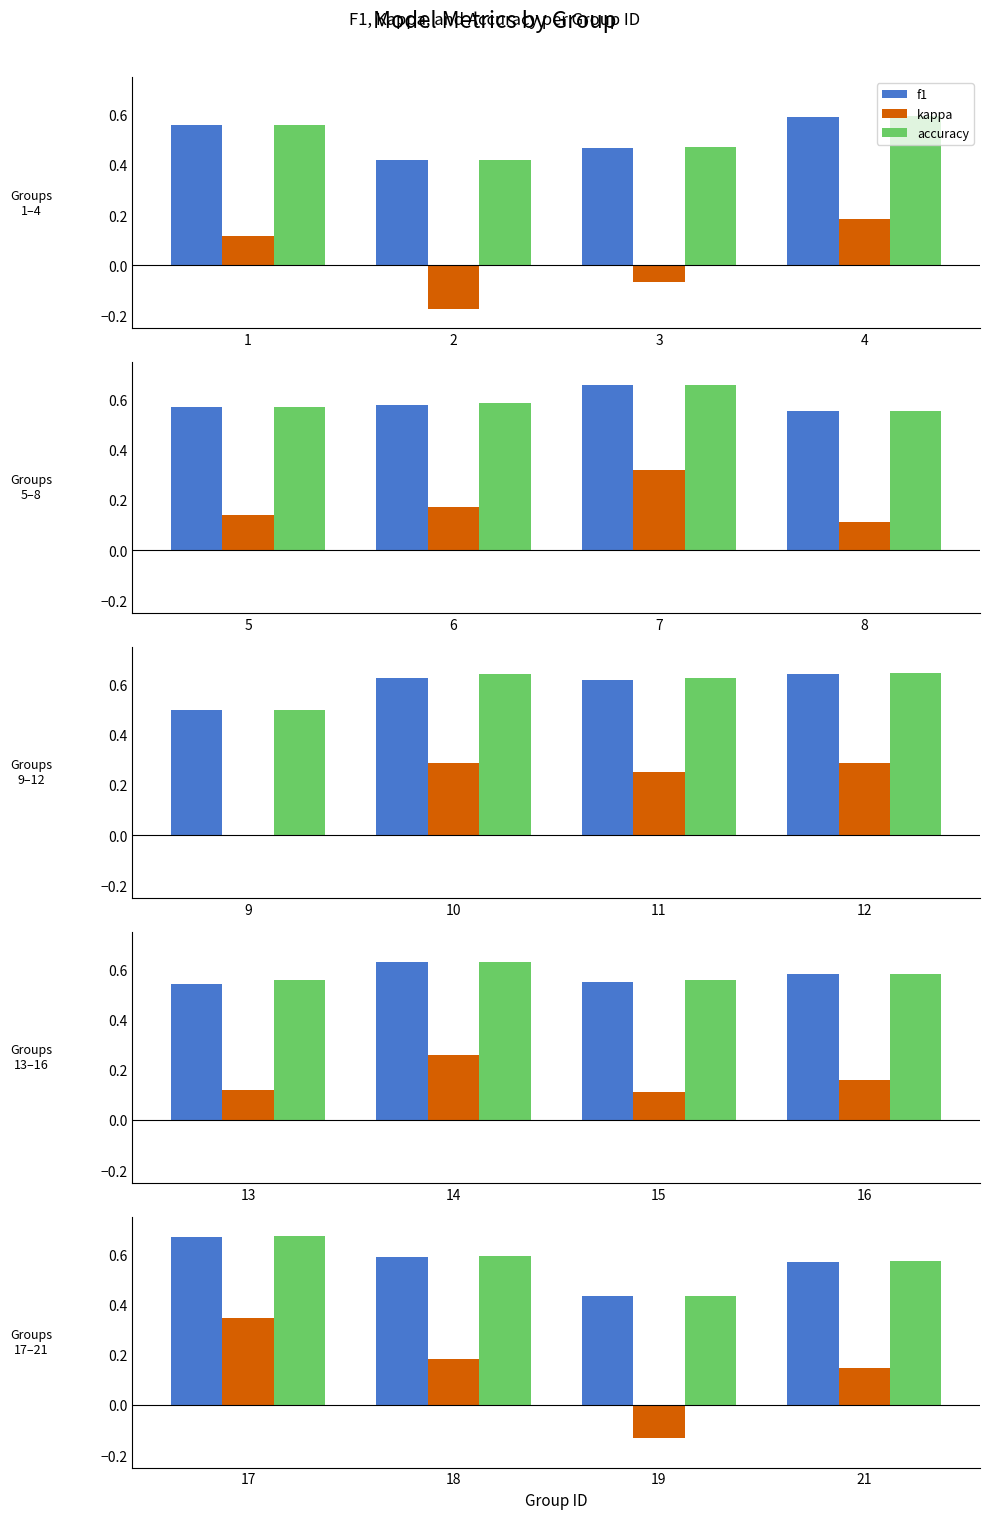

How many series are shown in this chart?

3